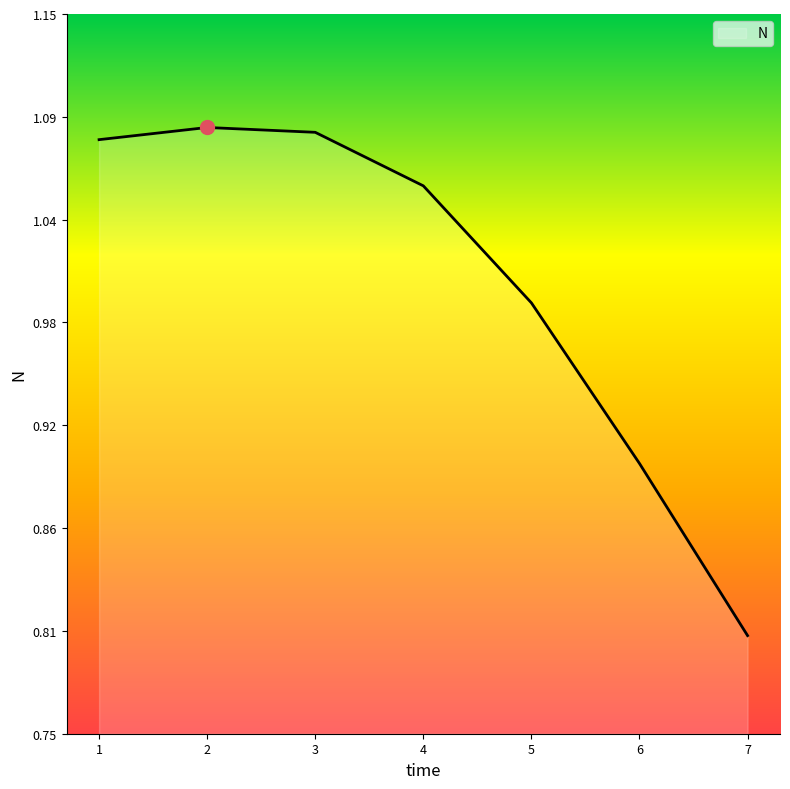

True or false: the data shows 1.1 at 1.

True